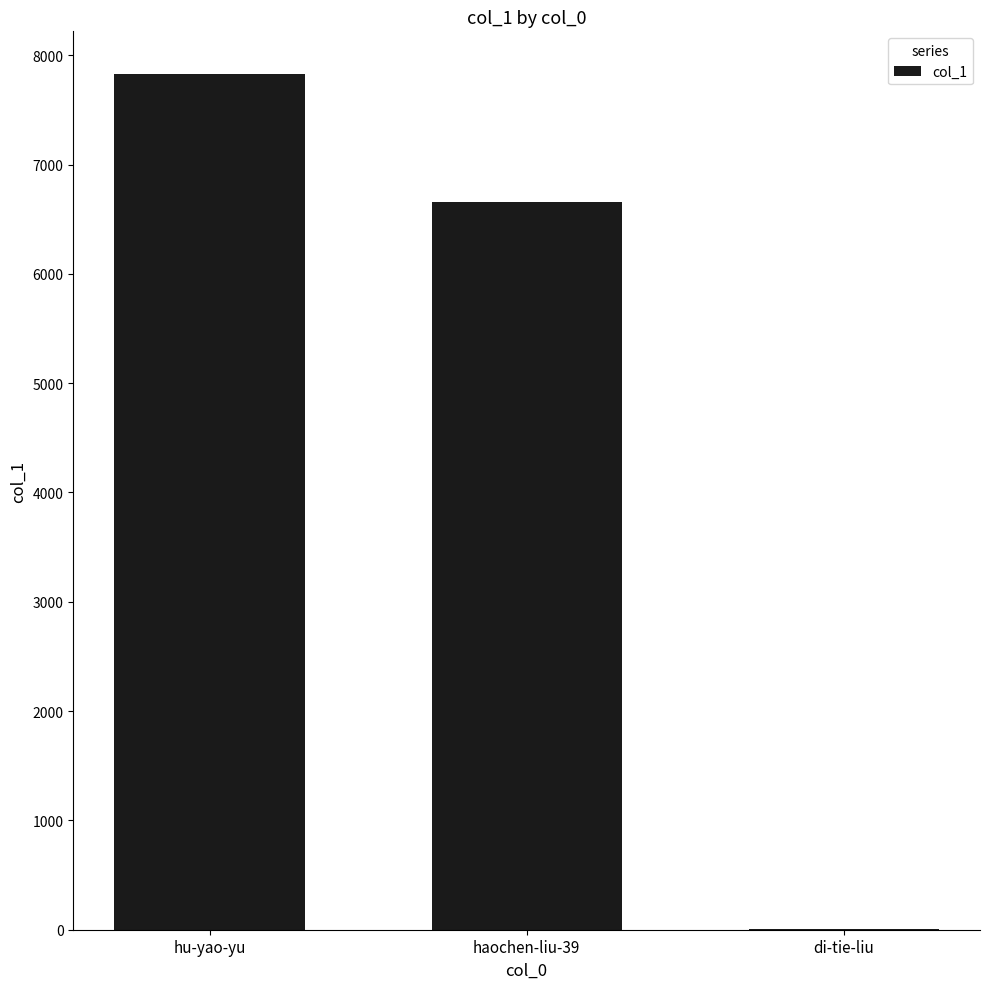

The chart shows a value of 7827 at hu-yao-yu. True or false?

True